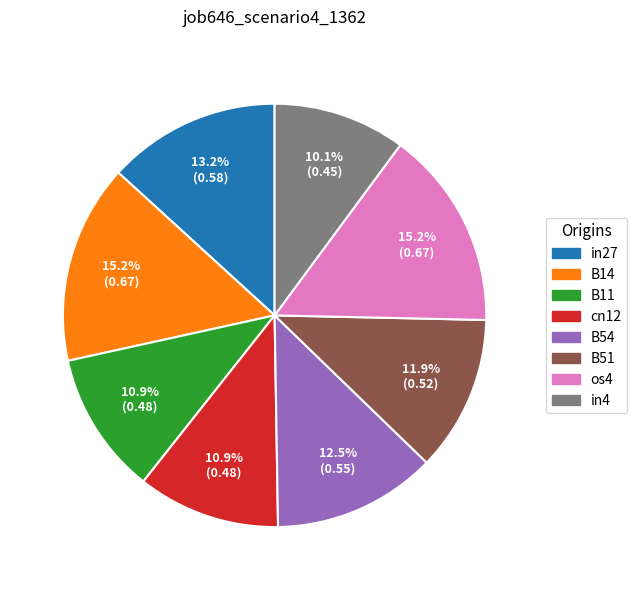

Is there a majority slice in this chart?

No